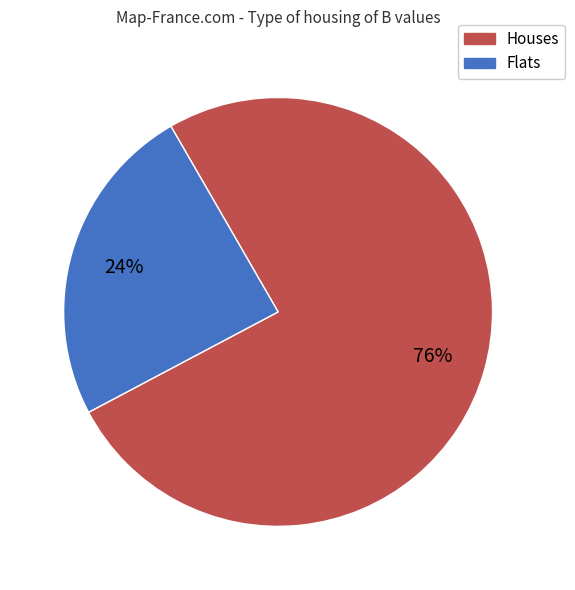

Does any single category account for the majority?

Yes